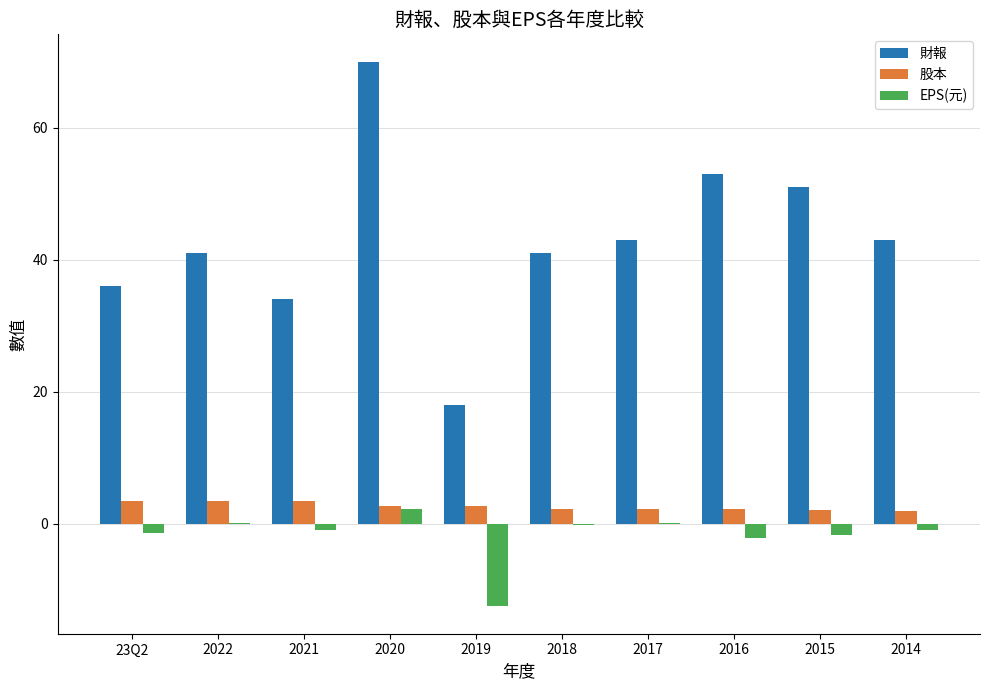

Which series changed the most between 2018 and 2015?

財報